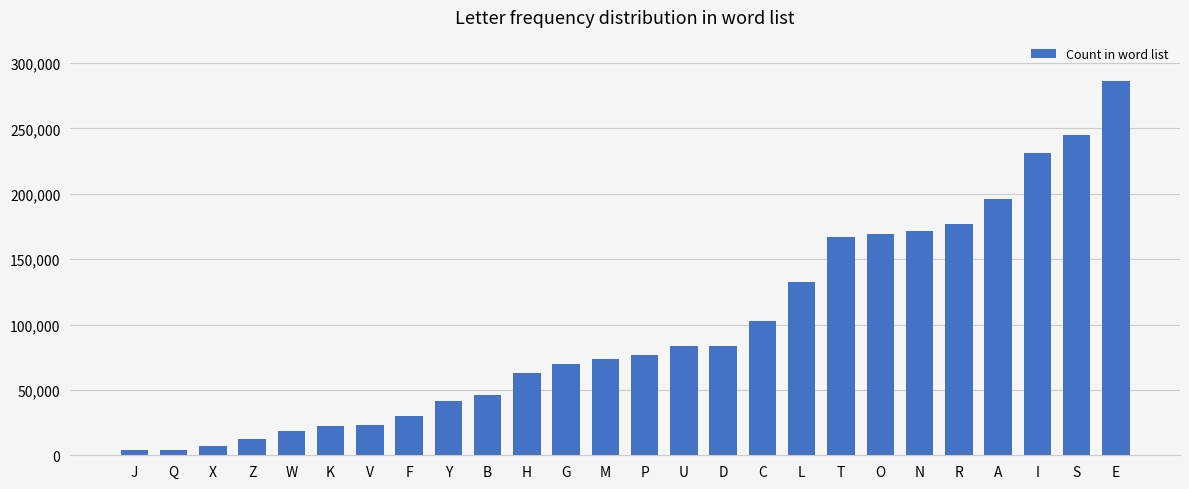

What is the smallest value displayed?

4101